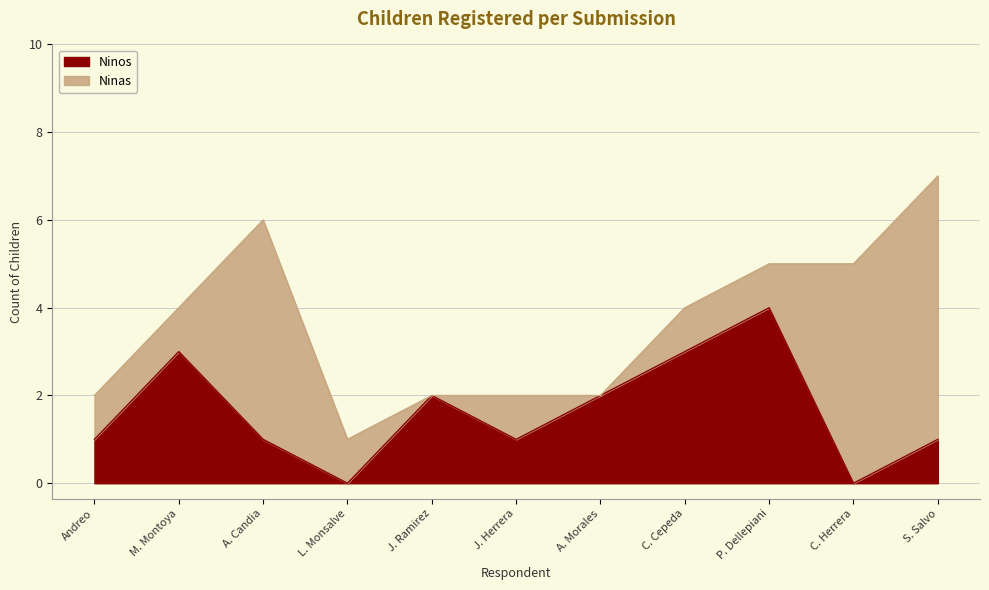

What is the average value?

2